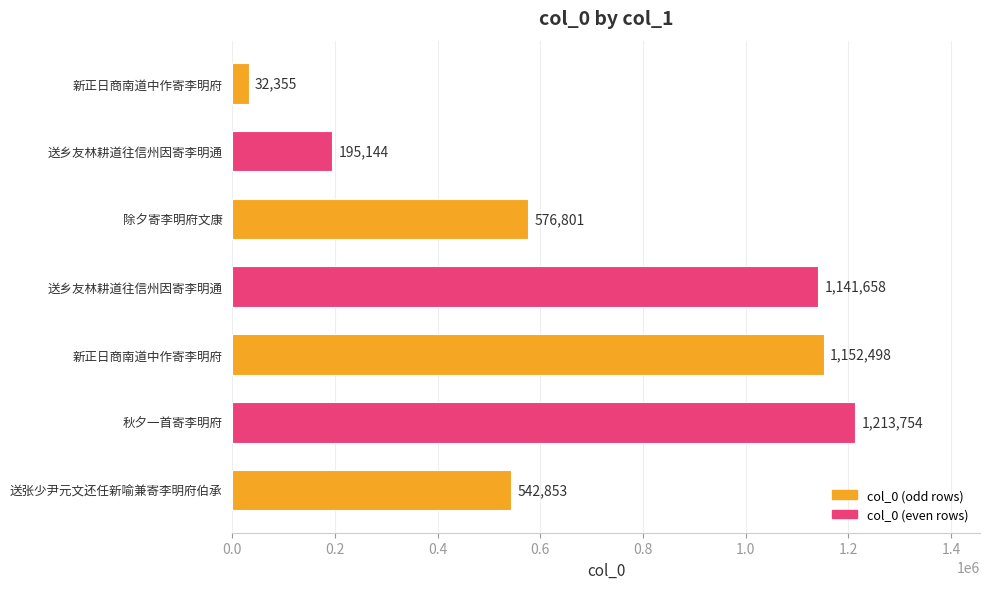

Are the bars horizontal?

Yes